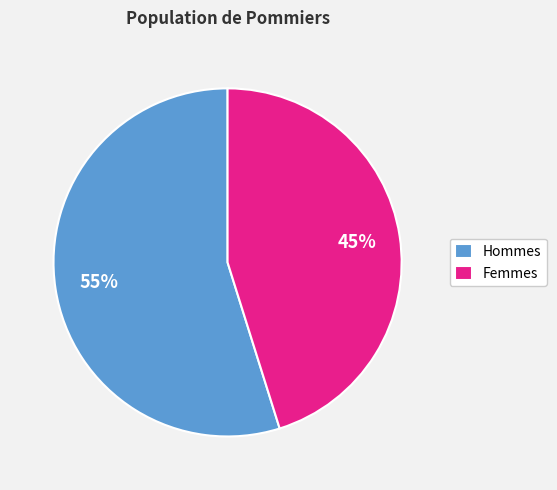

What is the ratio of the value at Femmes to the value at Hommes?

0.8